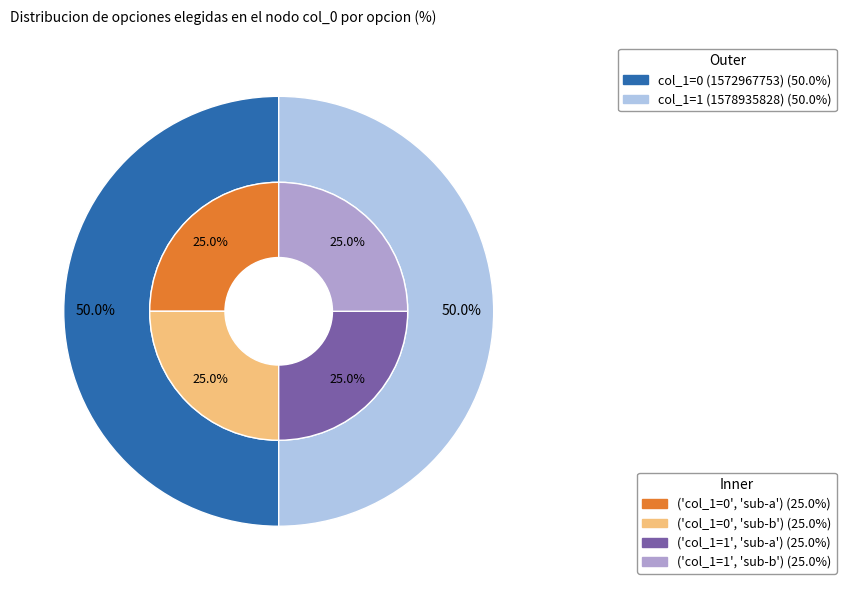

How many slices are in this pie chart?

2